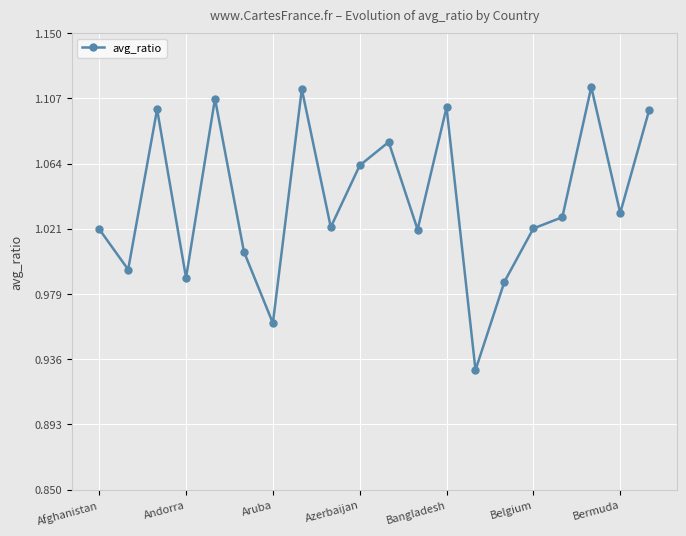

How many points are higher than both their immediate neighbors (excluding endpoints)?

6